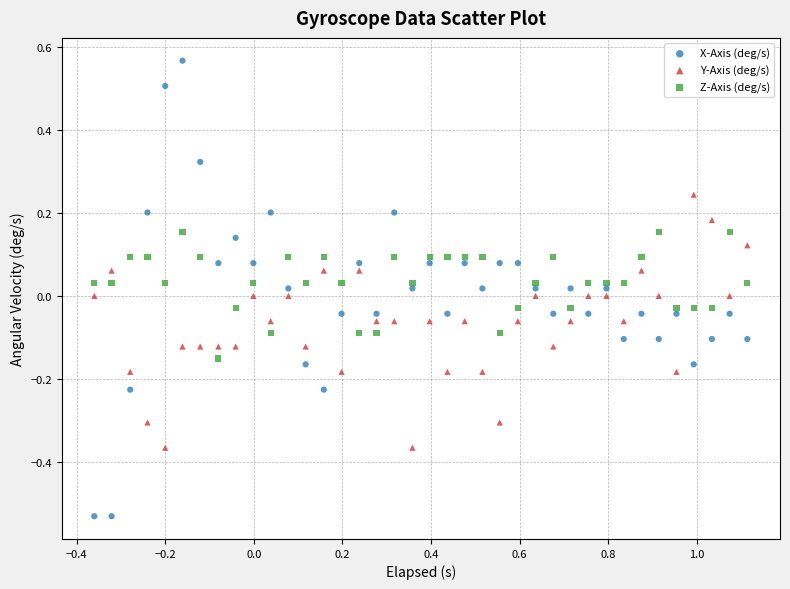

Which series reaches the maximum Y coordinate?

X-Axis (deg/s)